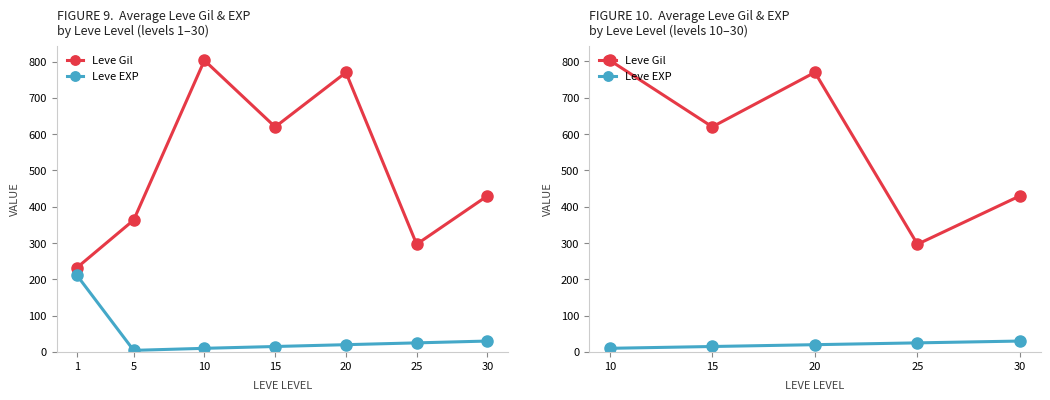

What is the greatest value displayed?

803.3